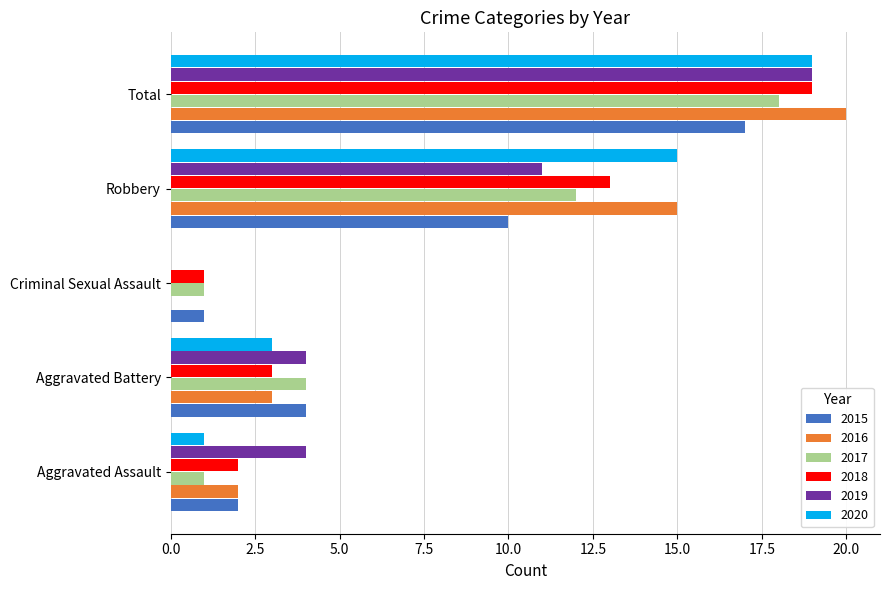

How many categories are shown in the chart?

5